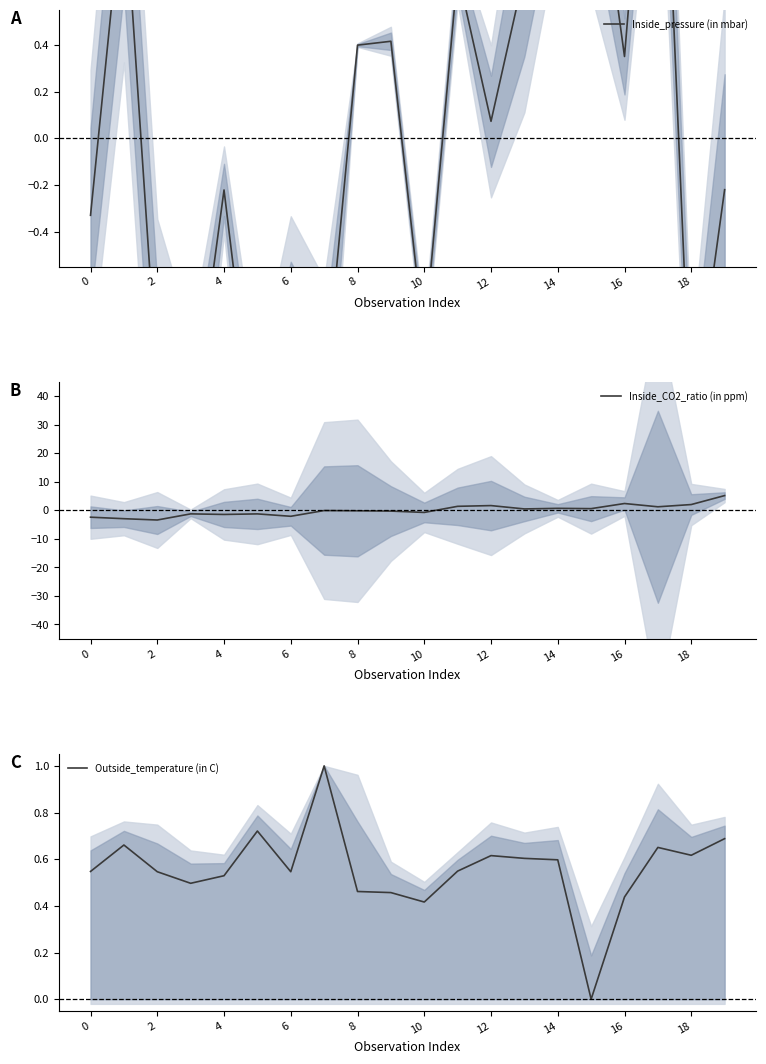

In Outside_temperature (in C), how many points are higher than both neighbors (excluding endpoints)?

5